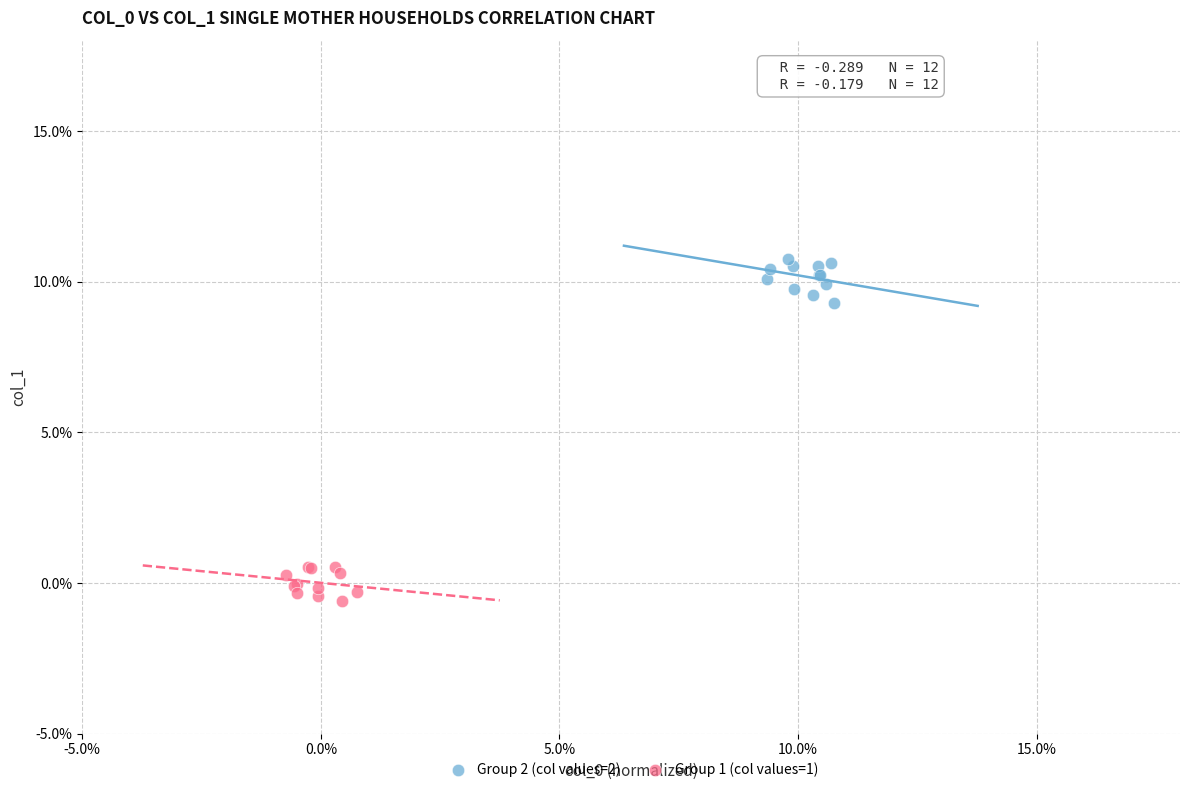

Which series reaches the maximum Y coordinate?

Group 2 (col values=2)